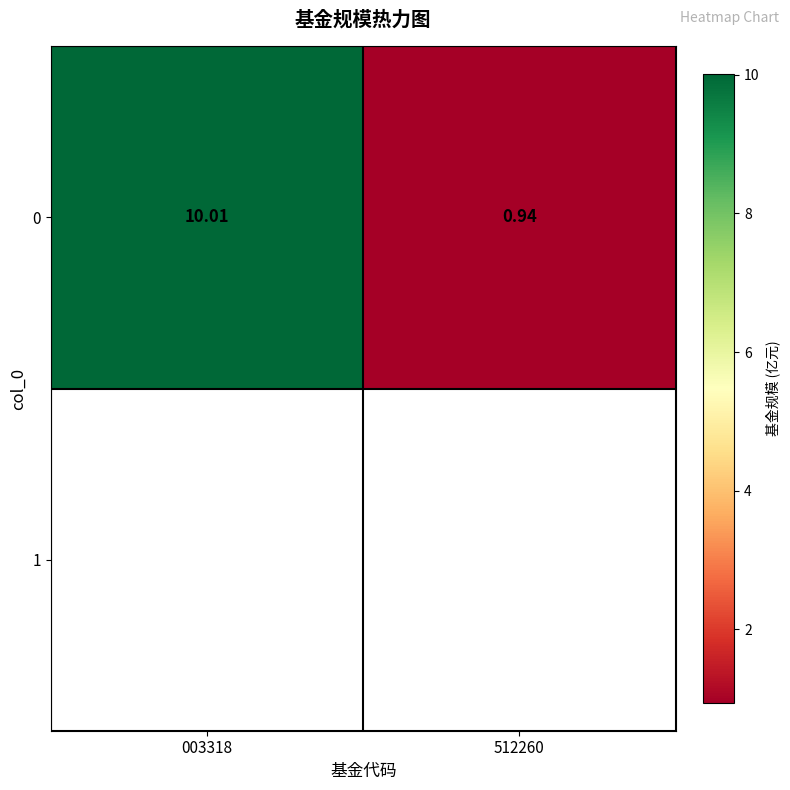

Read the value at 003318.

10.0